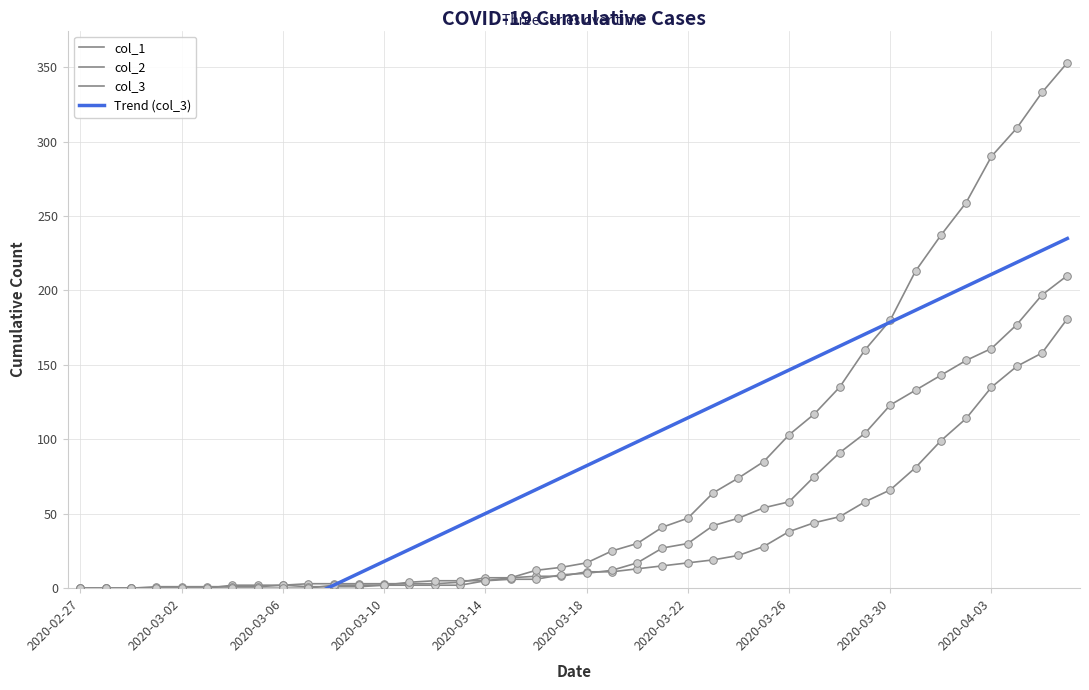

Which series contains the lowest Y value?

Trend (col_3)